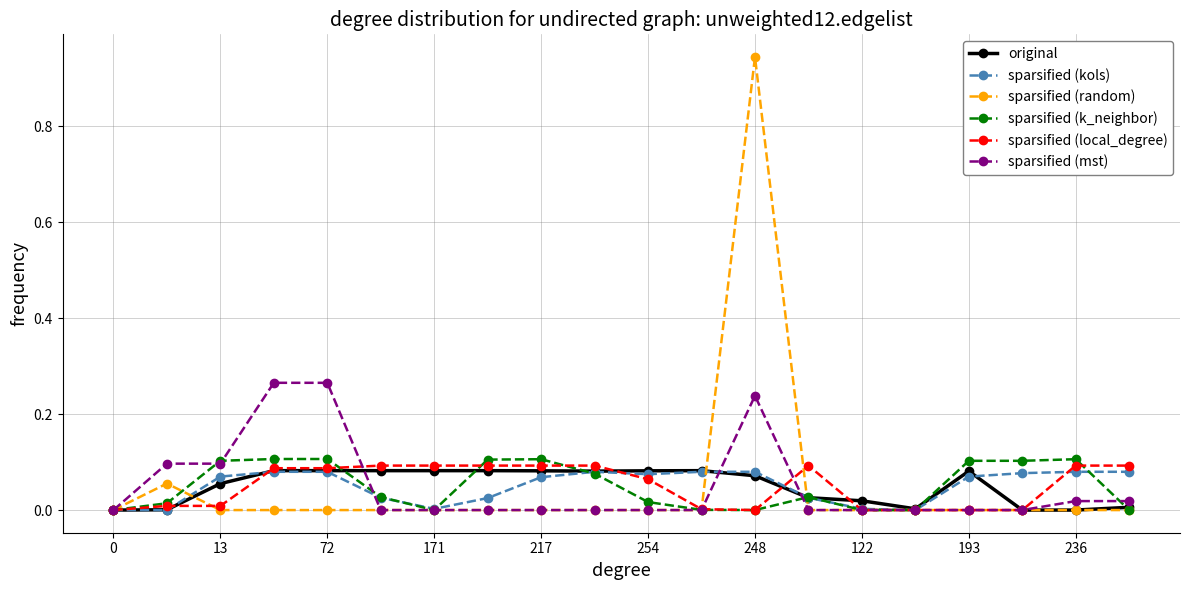

How many series are shown in this chart?

6